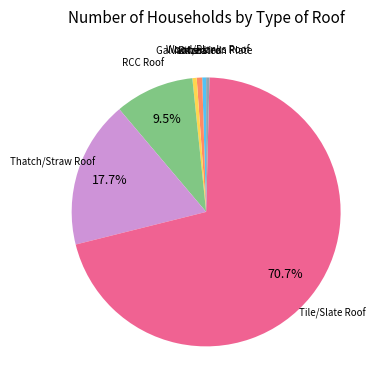

What is the ratio of the value at Tile/Slate Roof to the value at Galvanized Iron Plate?

150.9